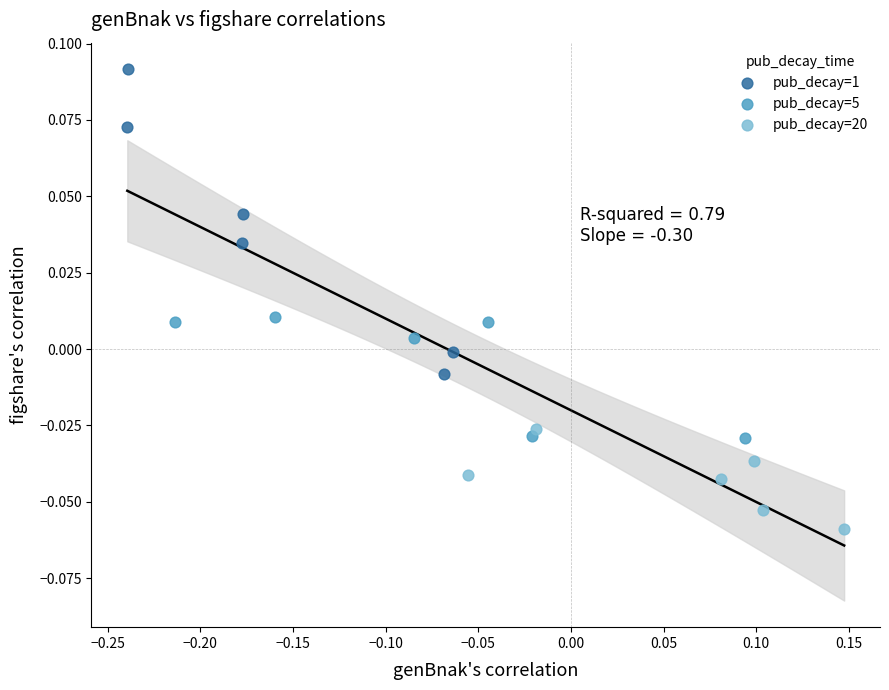

Which series reaches the maximum Y coordinate?

pub_decay=1